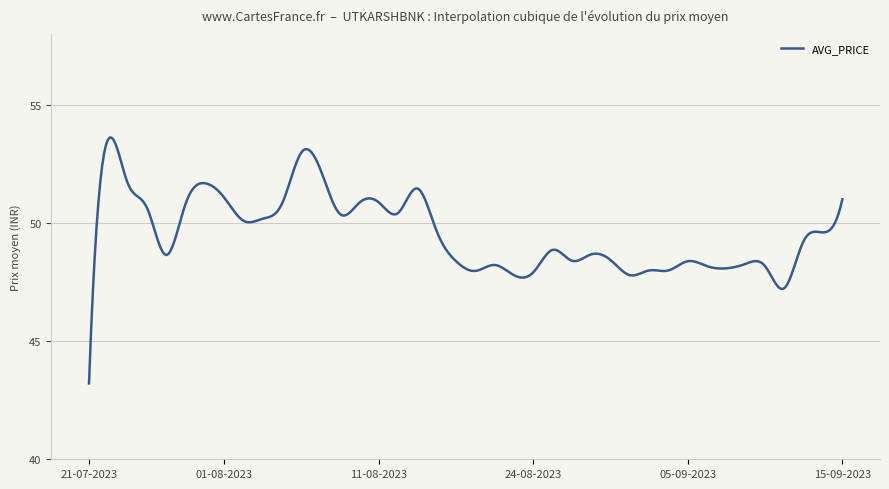

What is the maximum value shown in the chart?

53.6